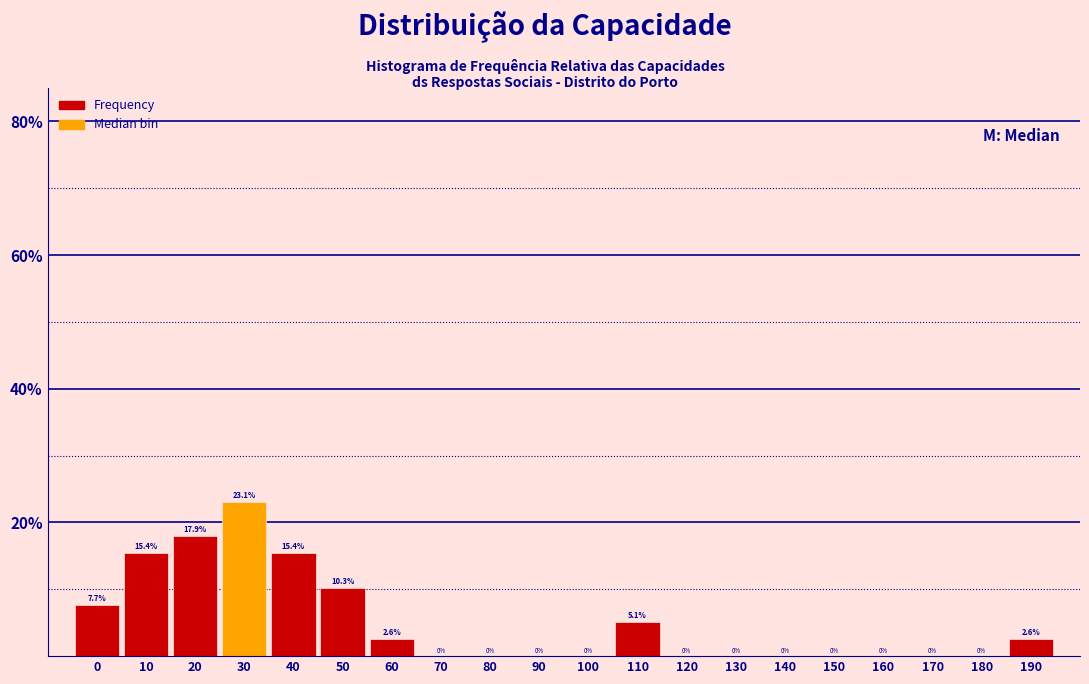

Reading left to right, what are all the values shown in this chart?

0=7.7	10=15.4	20=17.9	30=23.1	40=15.4	50=10.3	60=2.6	70=0.0	80=0.0	90=0.0	100=0.0	110=5.1	120=0.0	130=0.0	140=0.0	150=0.0	160=0.0	170=0.0	180=0.0	190=2.6